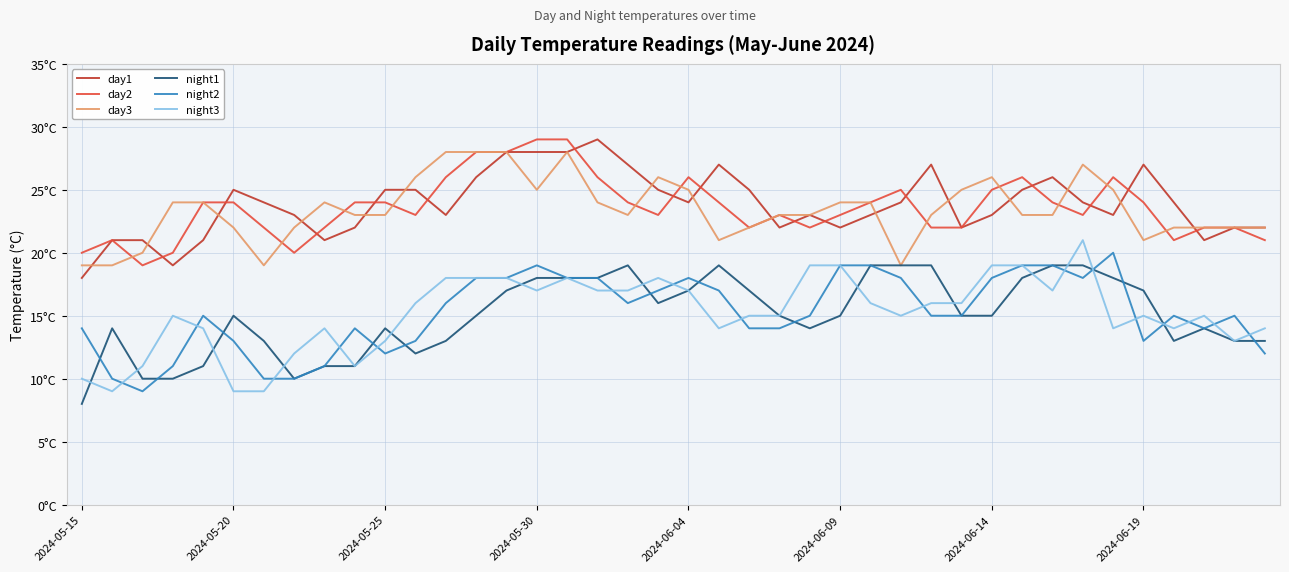

Does the chart have visible grid lines?

Yes